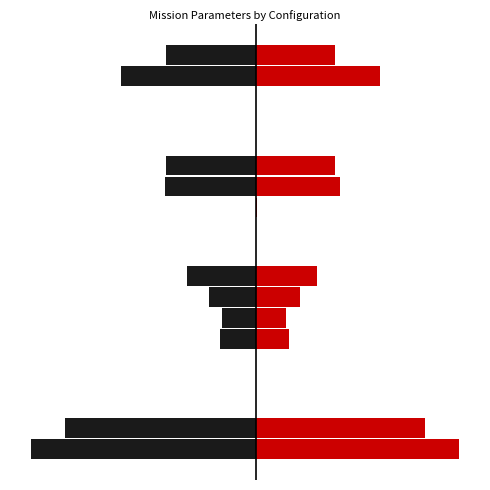

What is the value of the Capacidade operacional [ha/h] bar at the 3rd from the left?

-0.4